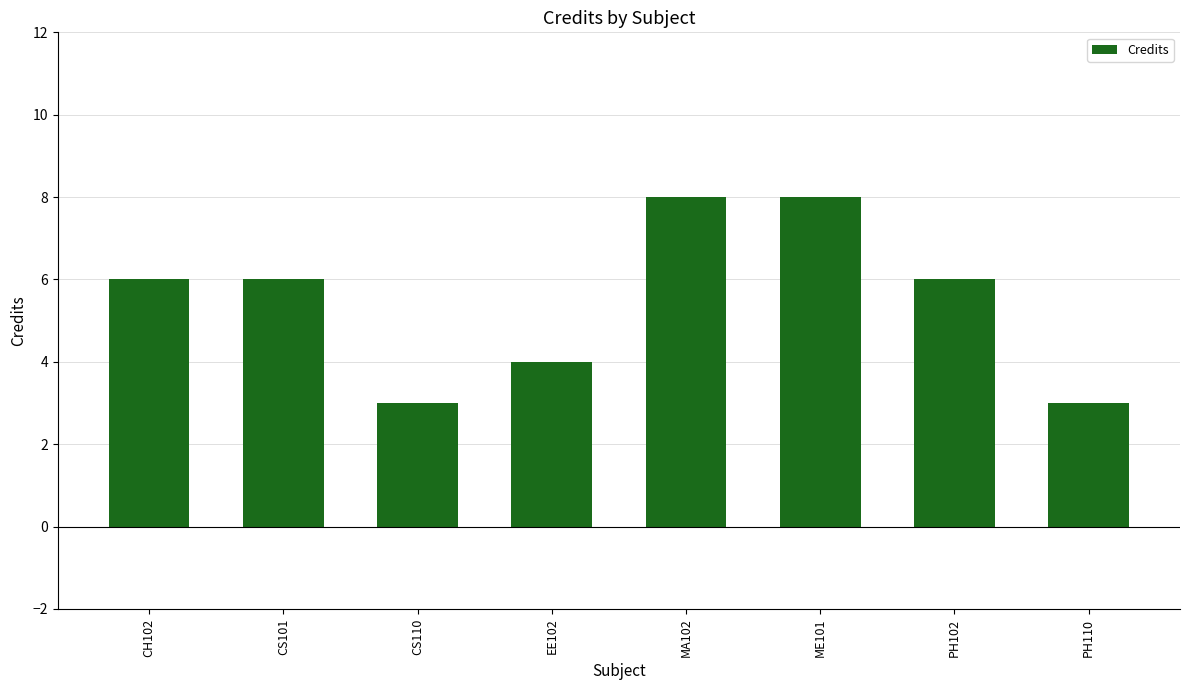

How many series are shown in this chart?

1